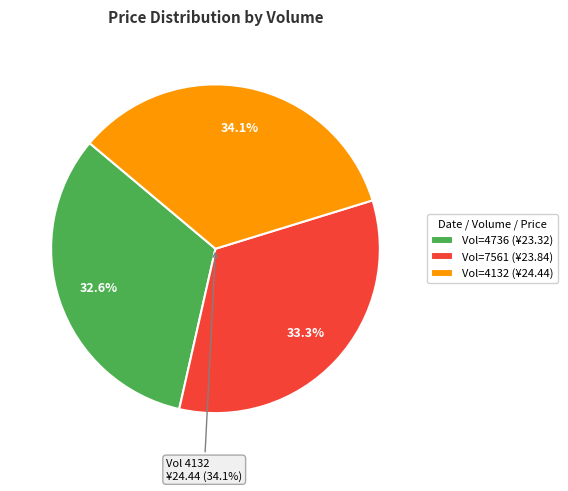

True or false: 4736 accounts for 33% of the total.

True